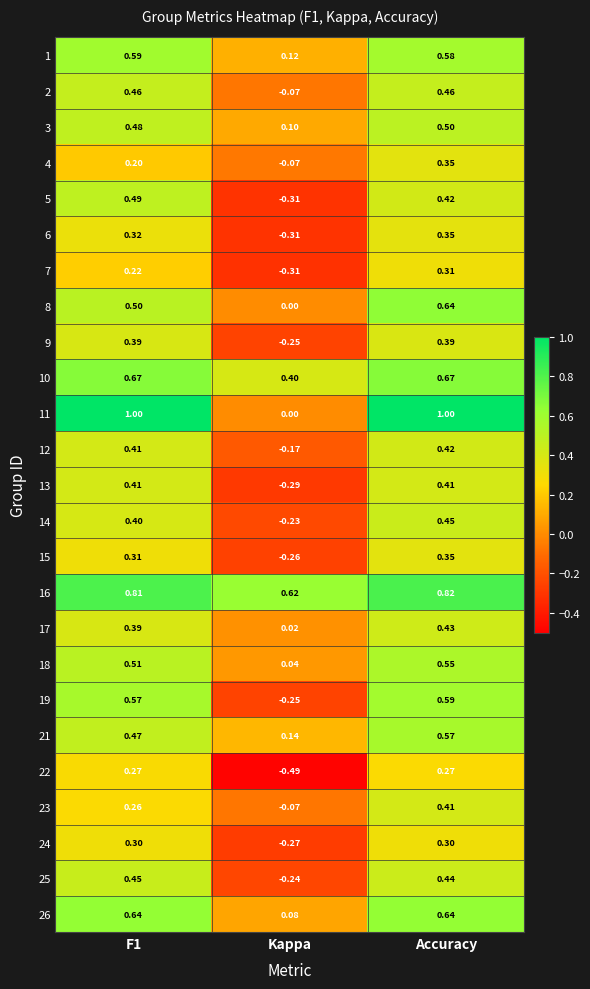

At which label does 24 reach its minimum?

Kappa